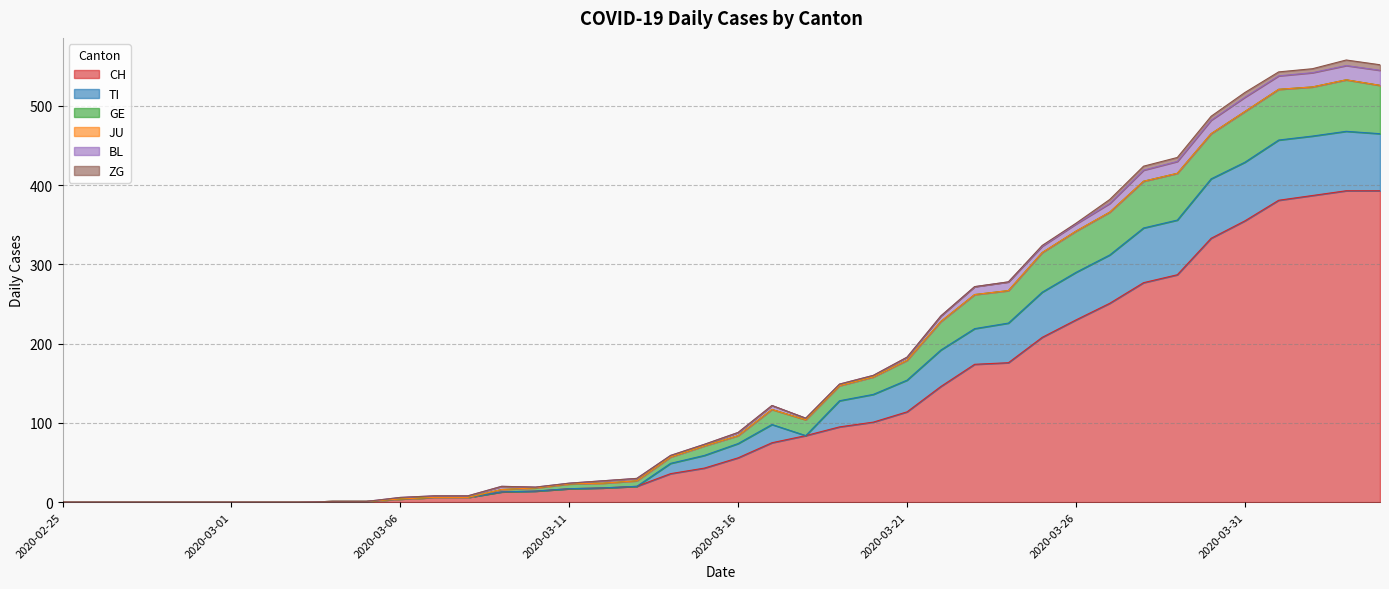

Which category has the highest value in the TI series?

2020-04-03